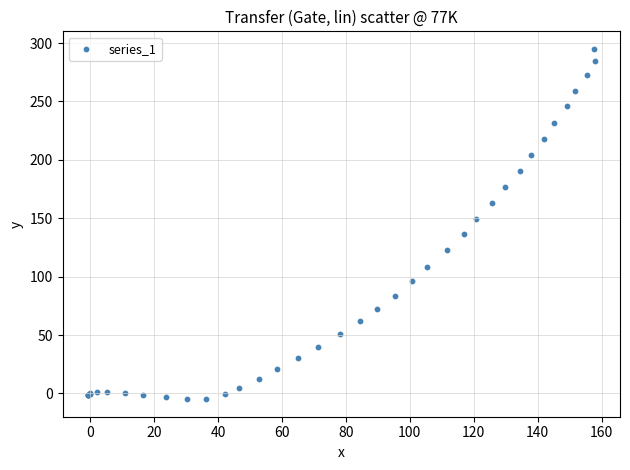

What Y value in the scatter plot is closest to 145?

149.4